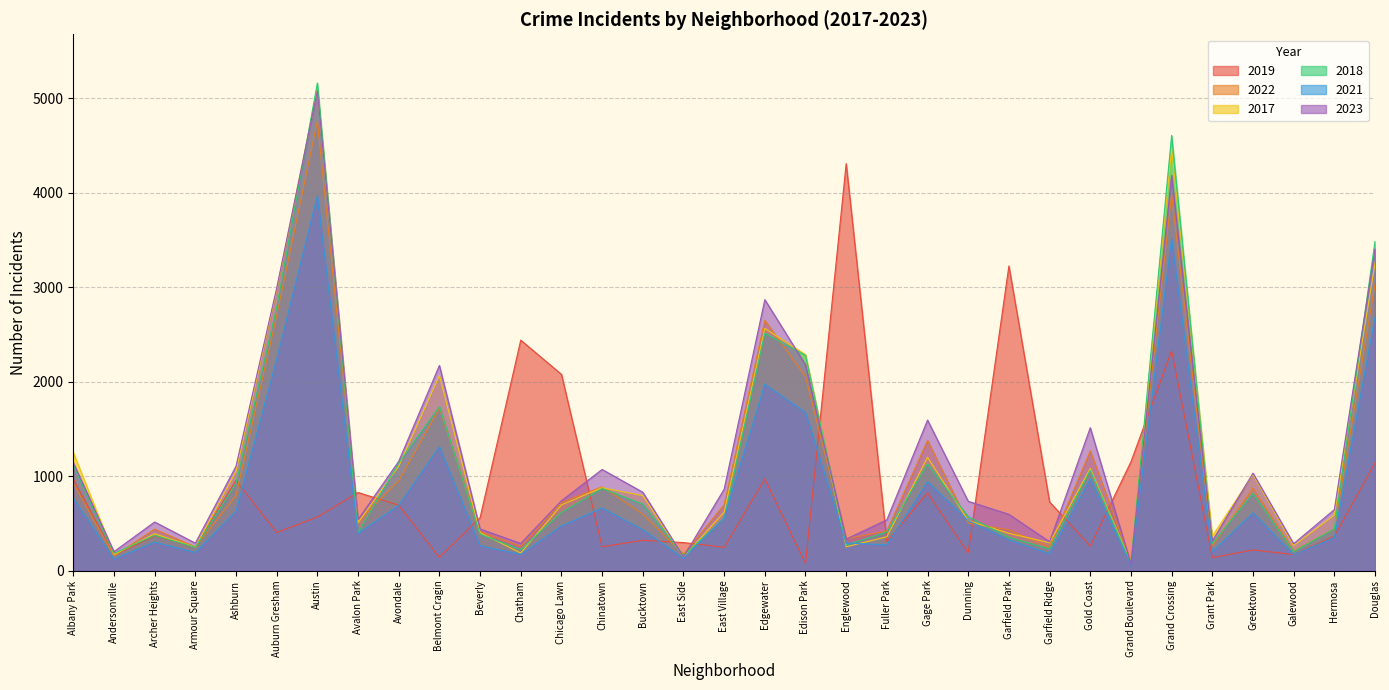

Which series has the largest total across all categories?

2023